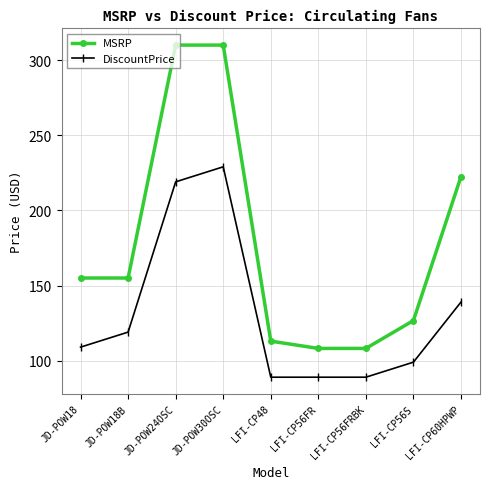

What is the label of the 5th point from the right?

LFI-CP48